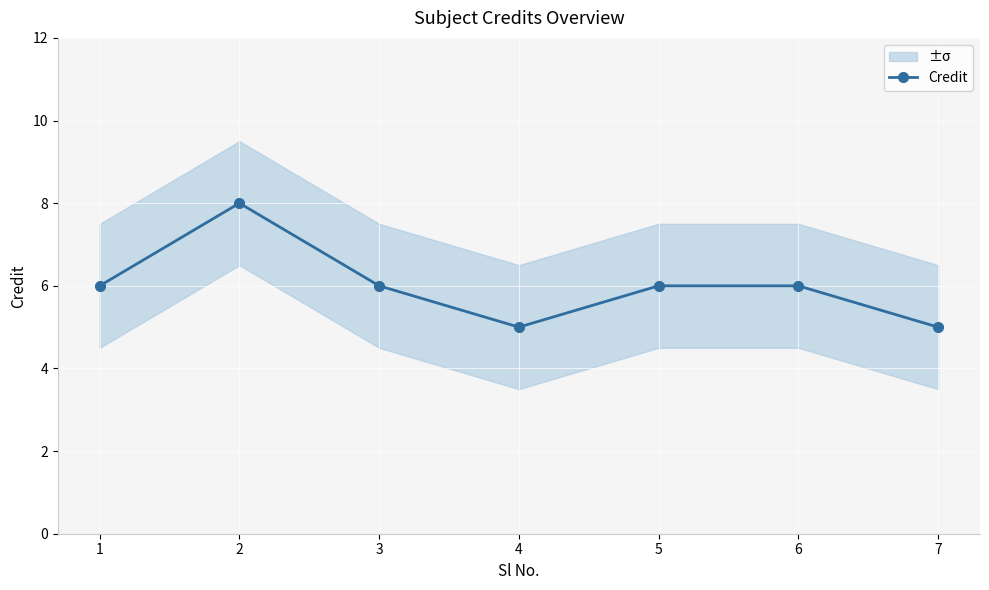

How many points are lower than both their immediate neighbors (excluding endpoints)?

1